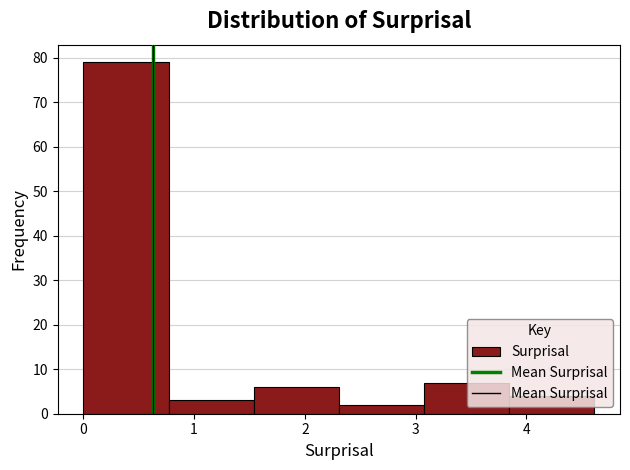

How tall is the bar that spans 3.1 to 3.8 on the x-axis? Neither the bar edges nor the heights are printed on the chart, so give them approximately, as read against the axes.

7